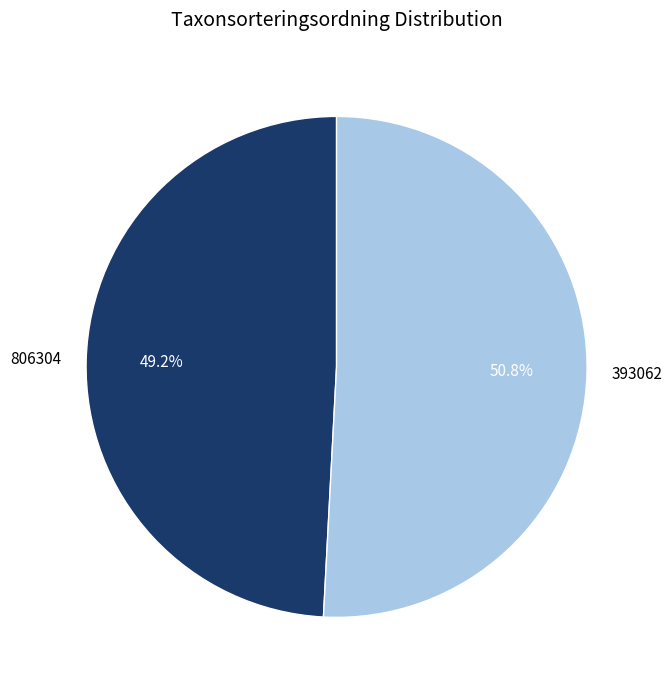

Is it true that 393062 is 44% of the pie?

False